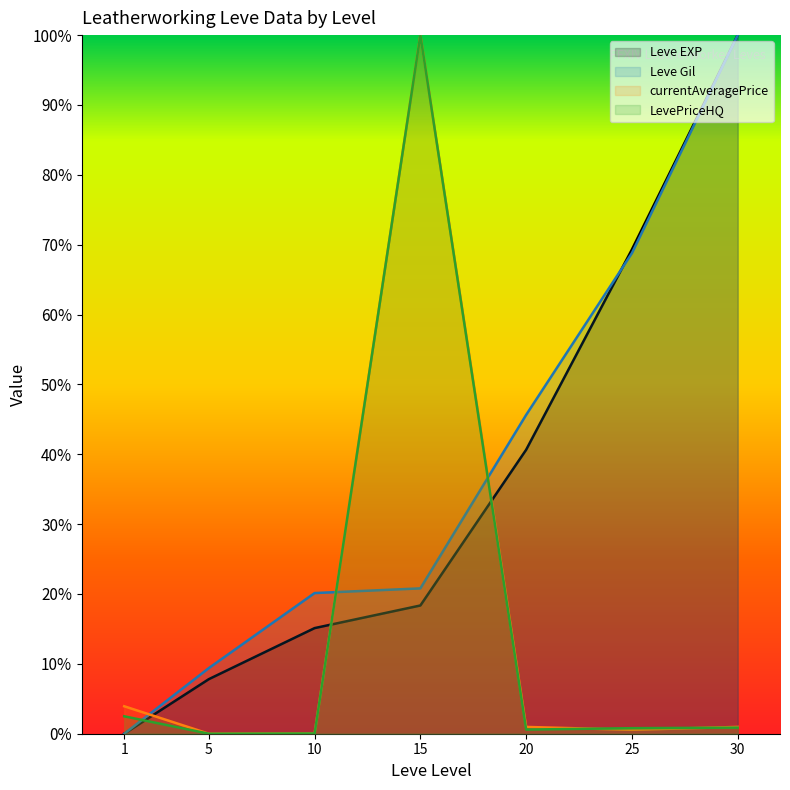

How many lines are shown in the chart?

4